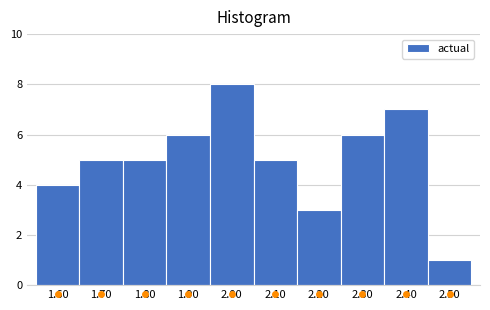

Reading right to left, extract all data points from this chart.

2.50=1	2.40=7	2.30=6	2.20=3	2.10=5	2.00=8	1.90=6	1.80=5	1.70=5	1.60=4